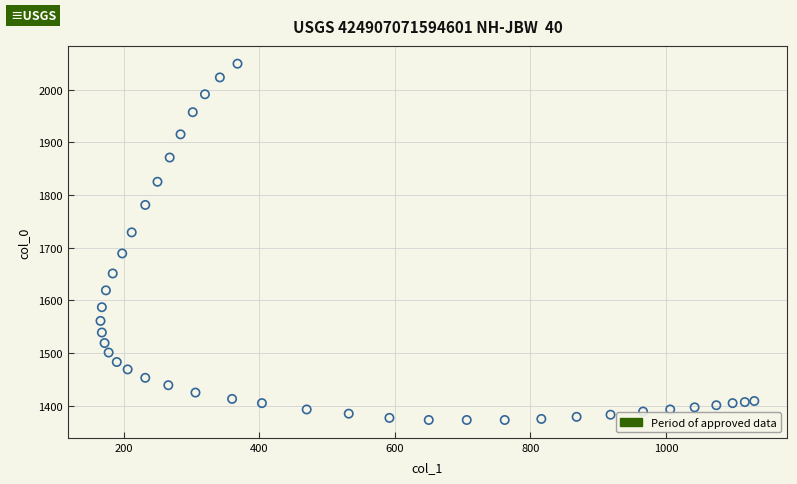

What is the range of Y values (max minus min)?

676